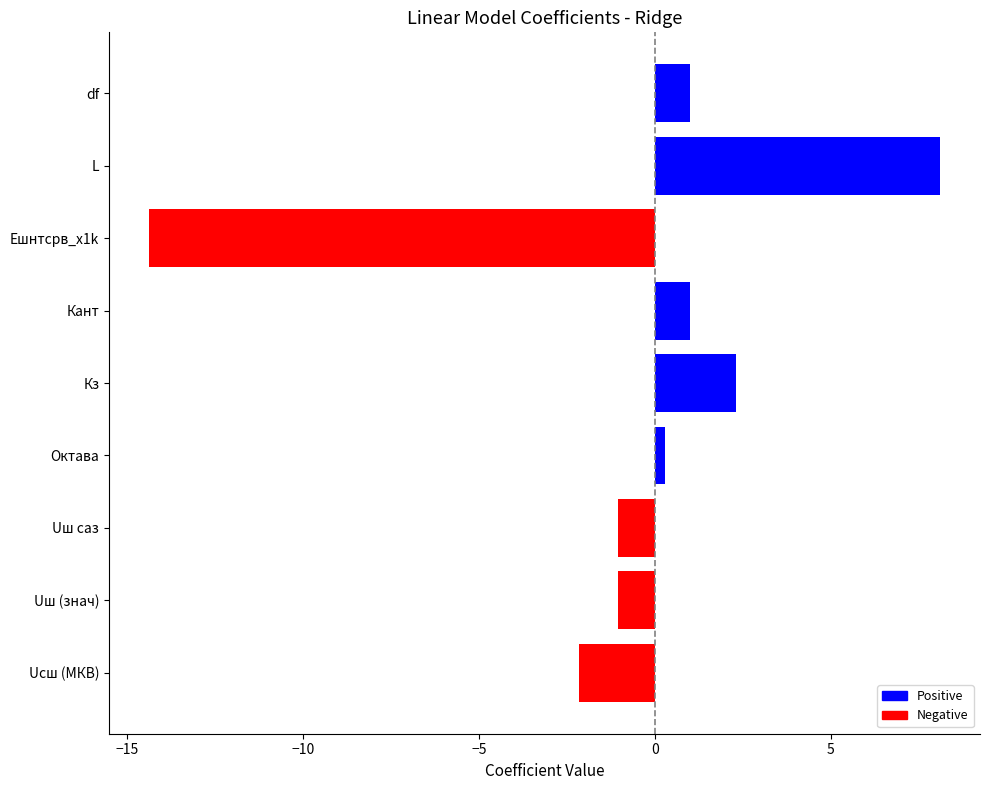

What is the difference between the second highest and minimum values?

16.7